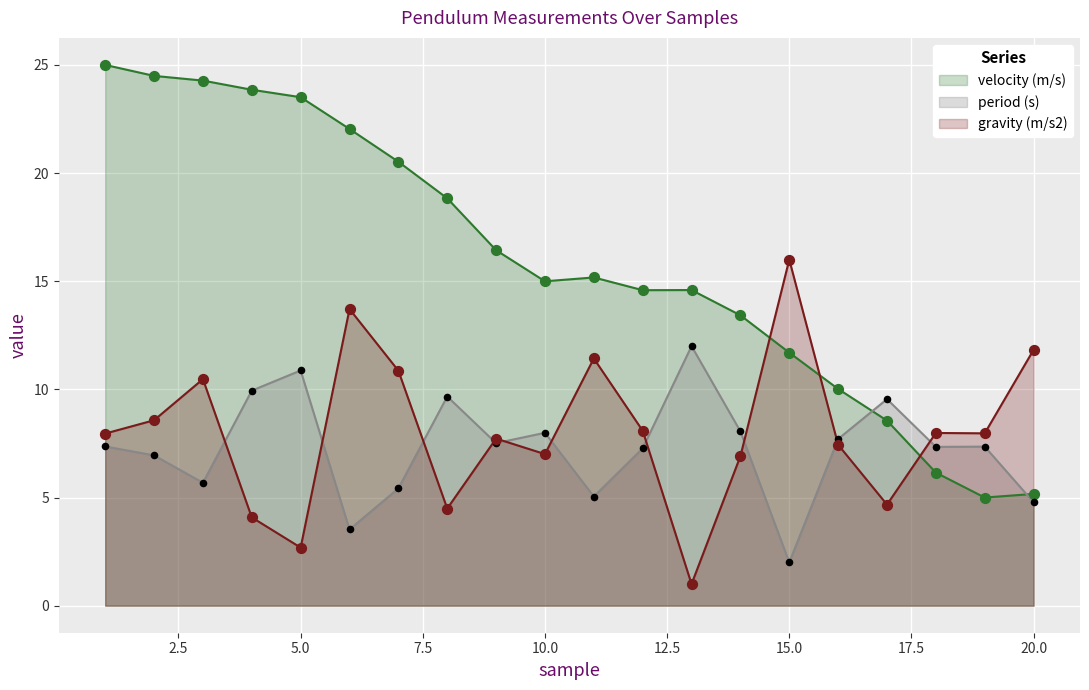

Which series has the widest spread of Y values?

velocity (m/s)